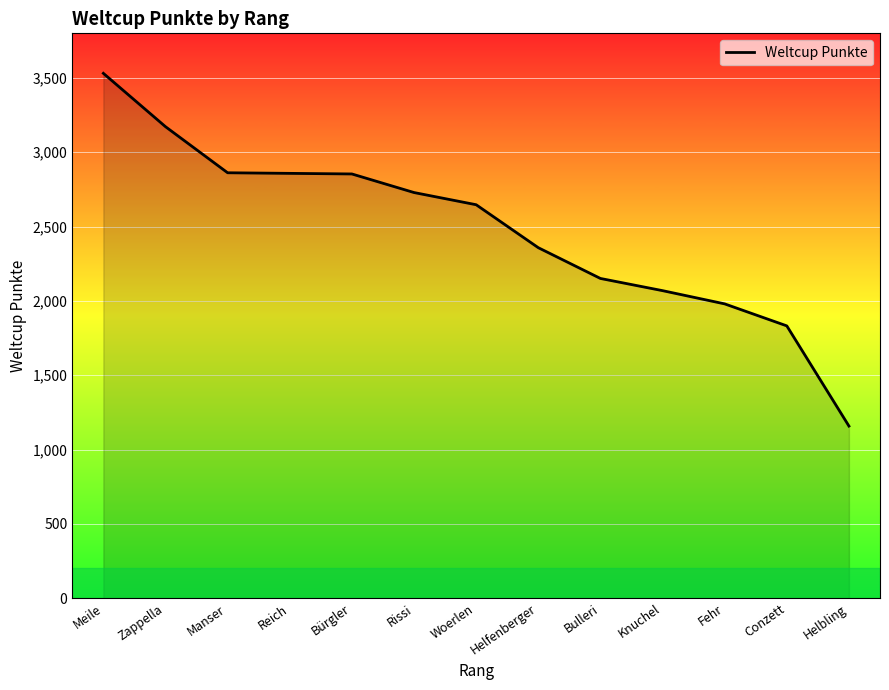

What is the average value?

2477